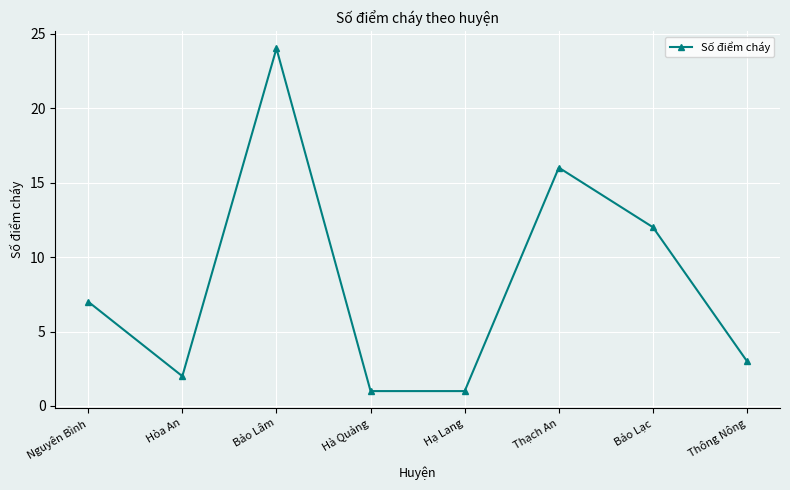

What is the value of the 3rd point from the left?

24